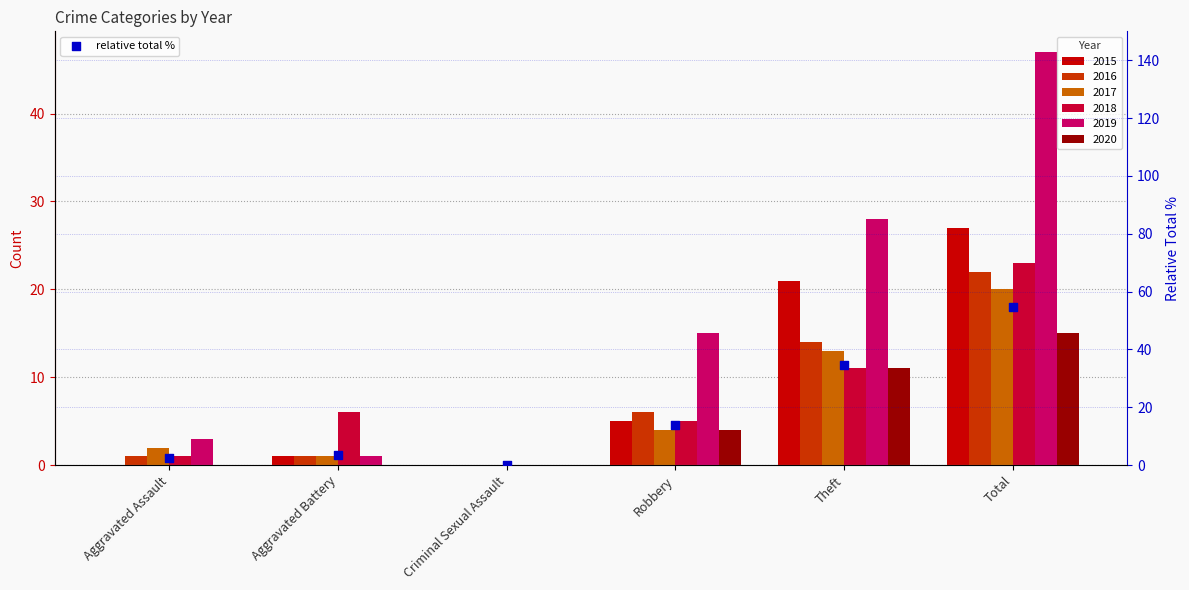

Which has a higher value, Criminal Sexual Assault or Total?

Total